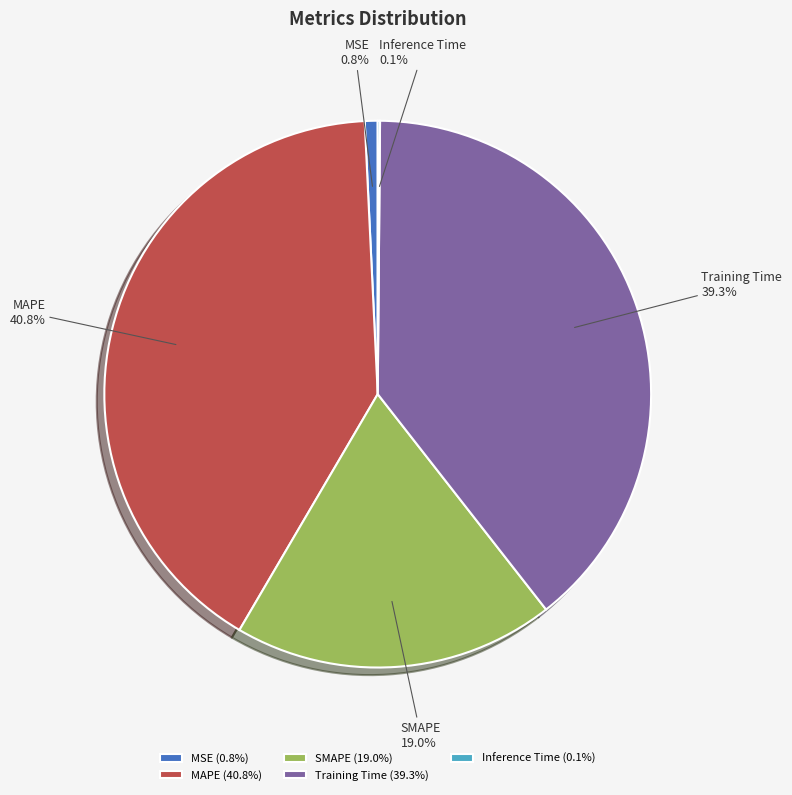

Is the sum of MAPE and Training Time greater than half?

Yes